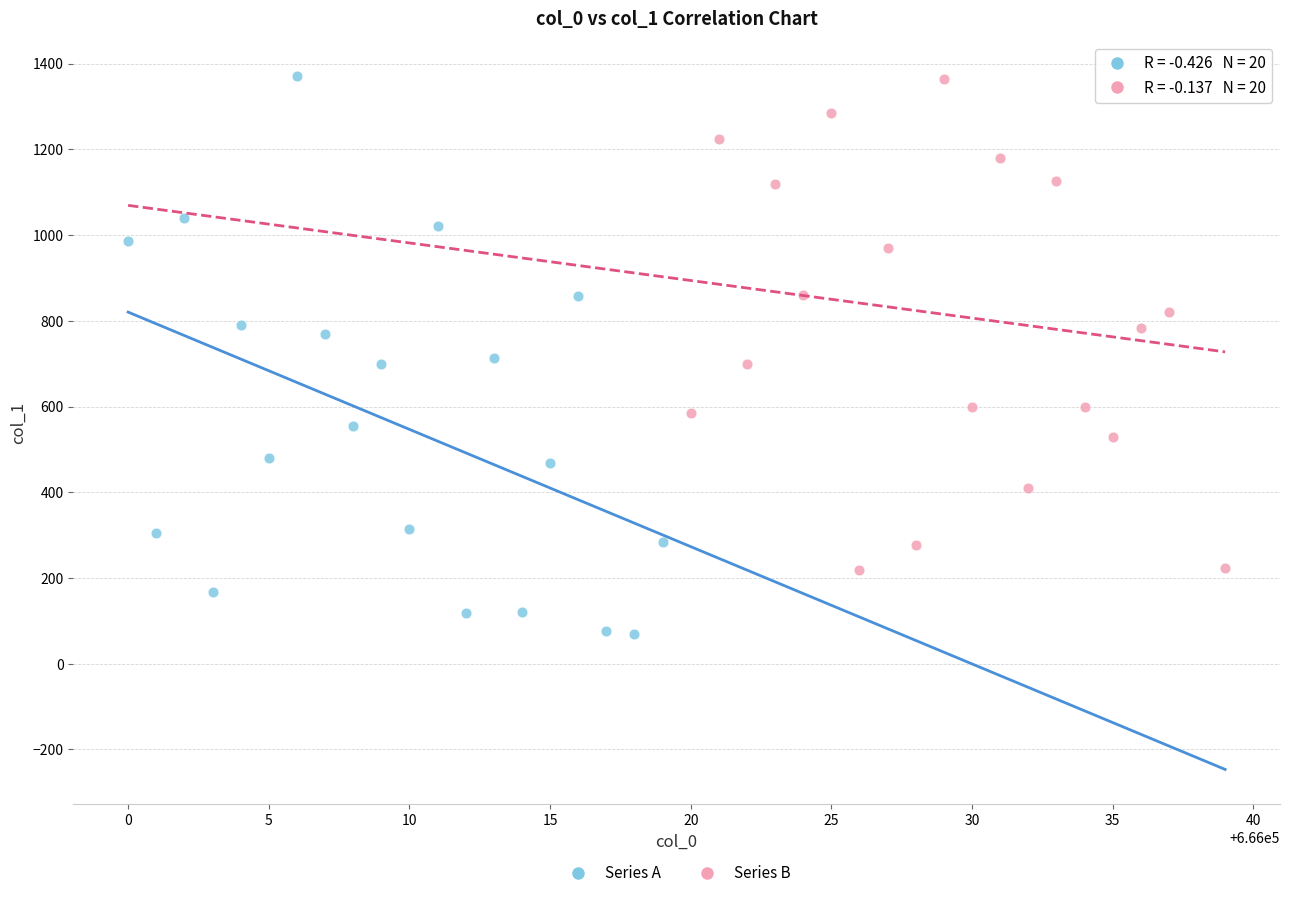

Which series reaches the minimum Y coordinate?

Series A